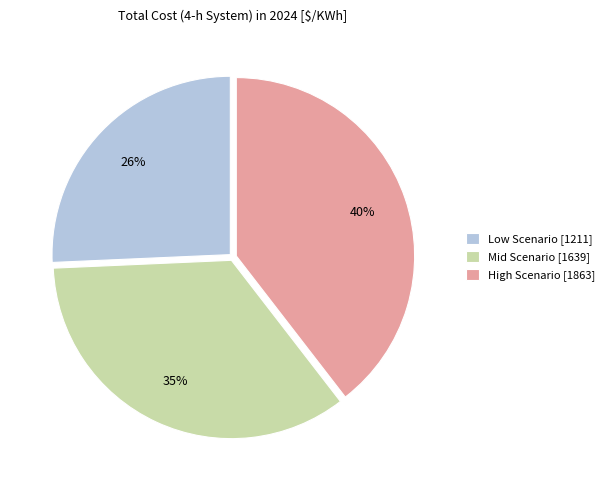

What percentage is the Low Scenario slice, to the nearest percent?

26%